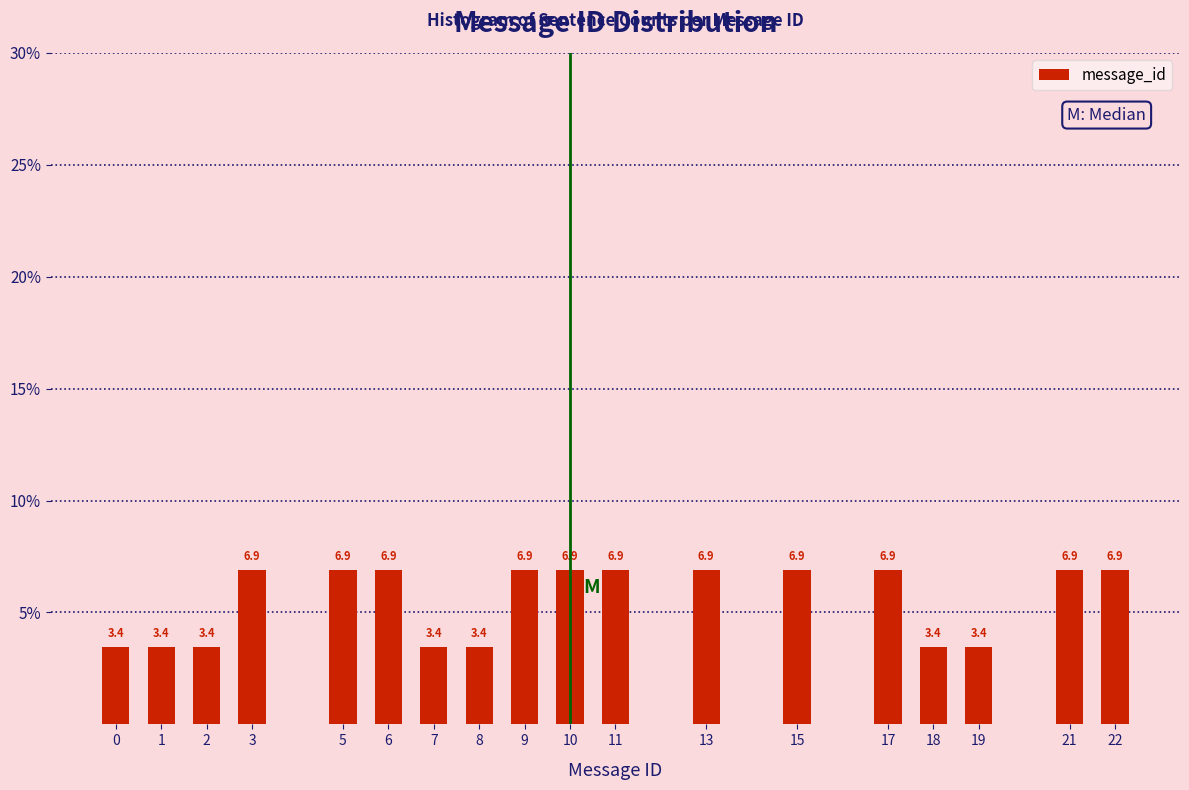

Reading left to right, extract all data points from this chart.

3.4	3.4	3.4	6.9	6.9	6.9	3.4	3.4	6.9	6.9	6.9	6.9	6.9	6.9	3.4	3.4	6.9	6.9